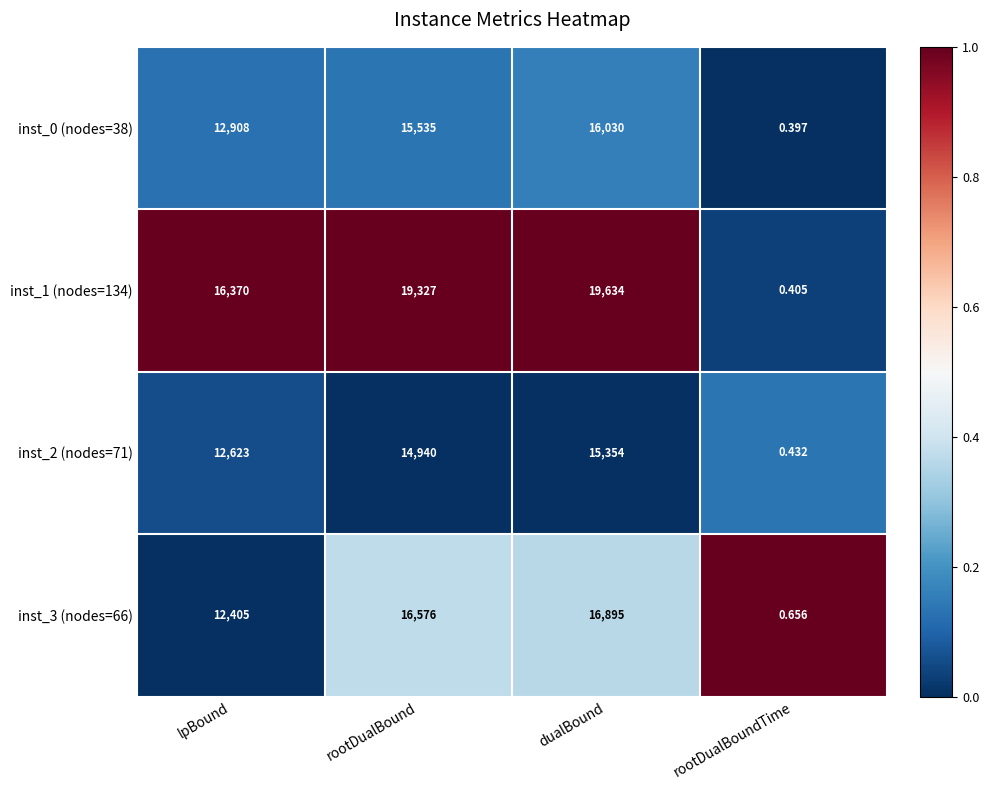

Which category has the highest value in the inst_2 (nodes=71) series?

dualBound